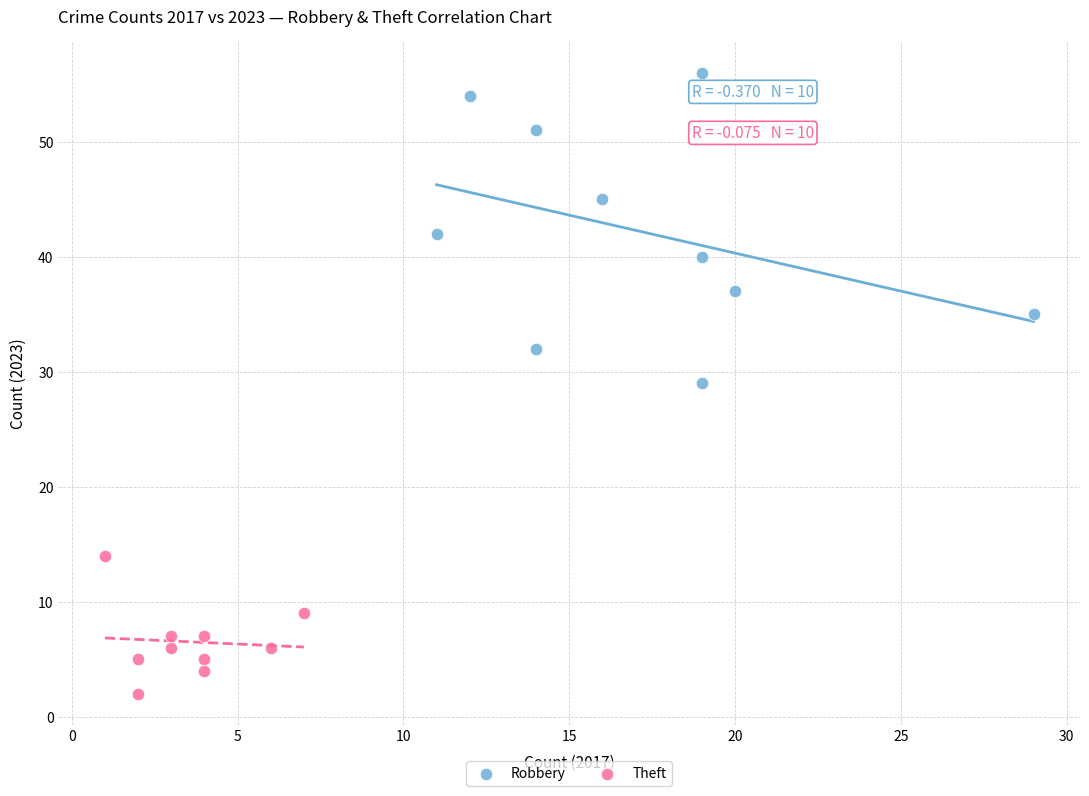

Which series has the largest Y range (max minus min)?

Robbery